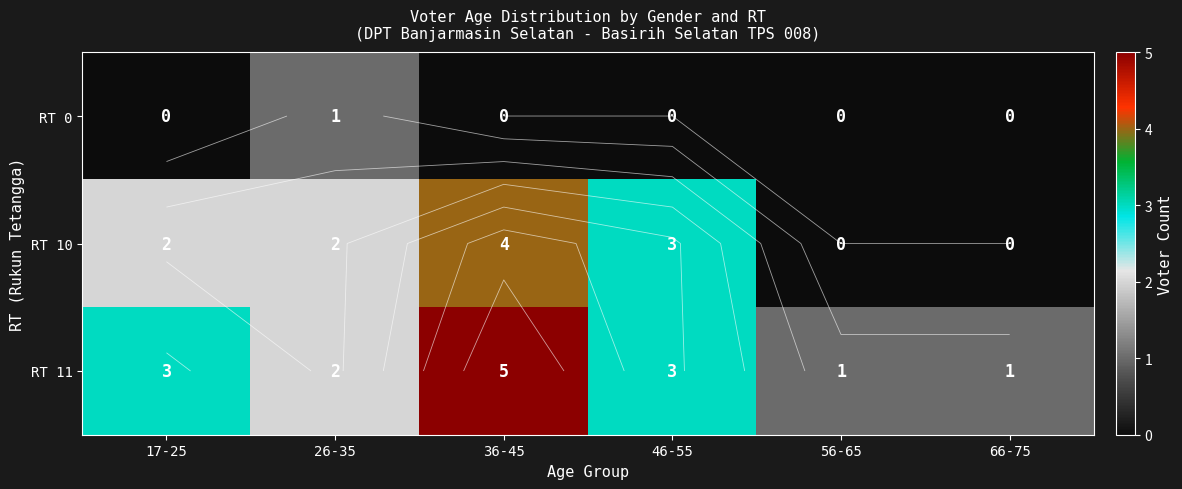

Between 26-35 and 46-55, which series saw the biggest shift?

RT 0